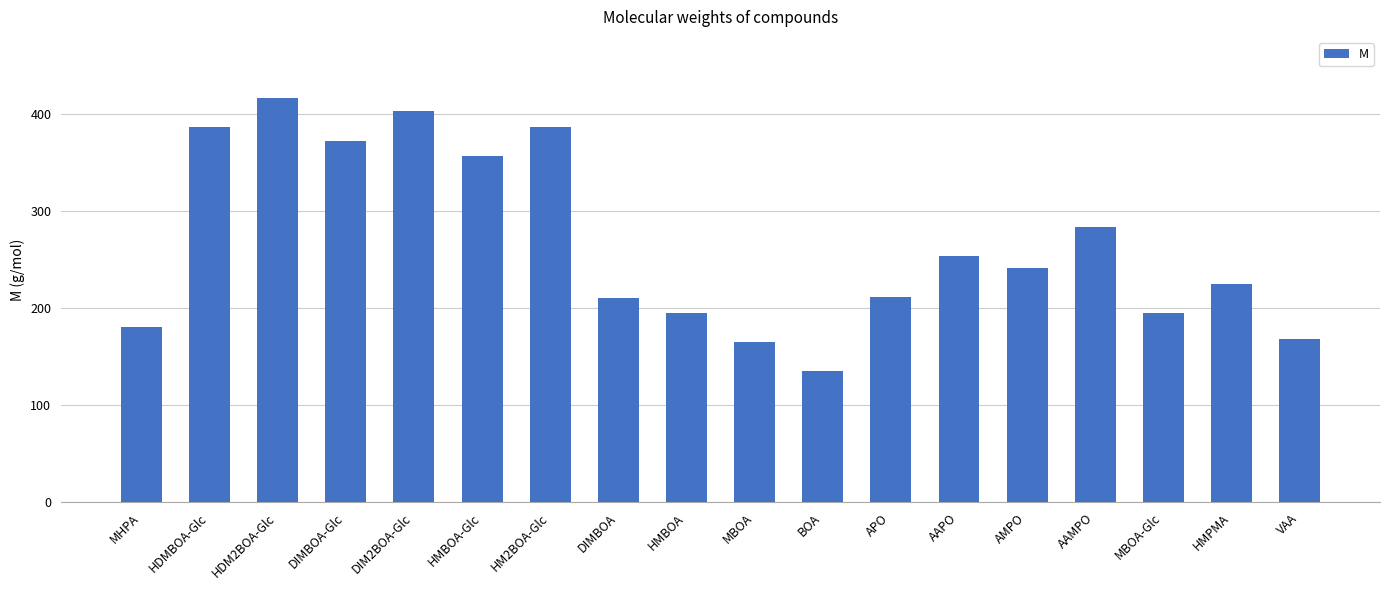

How many series are shown in this chart?

1